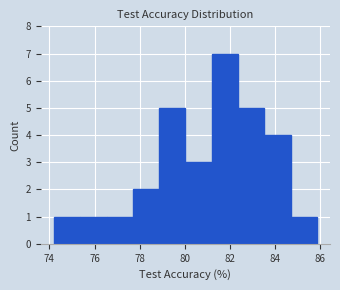

How tall is the bar that spans 75.4 to 76.6 on the x-axis? Neither the bar edges nor the heights are printed on the chart, so give them approximately, as read against the axes.

1